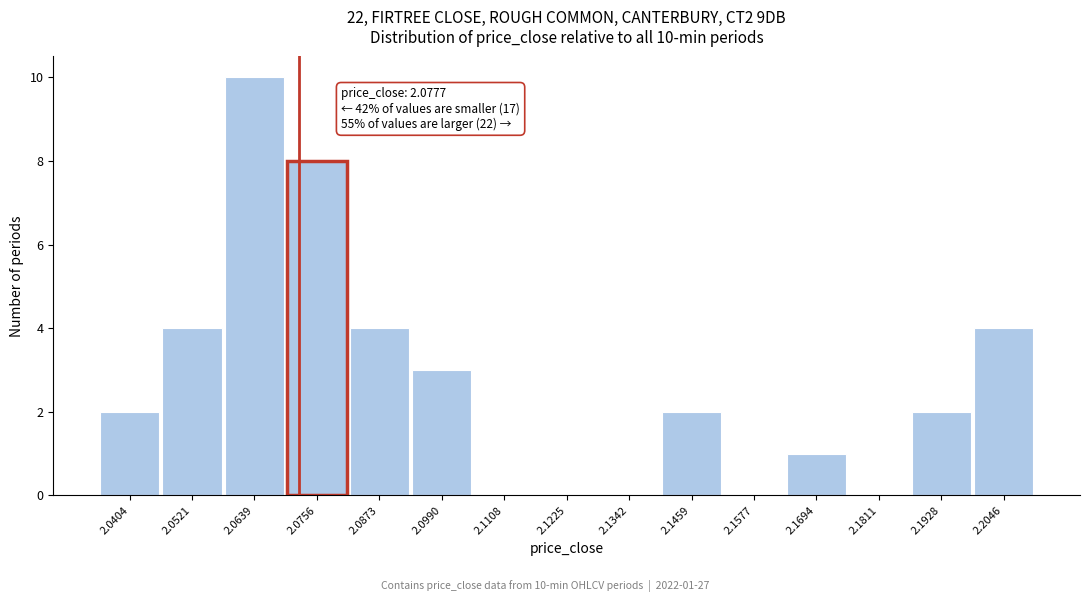

Reading left to right, list all the values displayed in this chart.

2.0404=2	2.0521=4	2.0639=10	2.0756=8	2.0873=4	2.0990=3	2.1108=0	2.1225=0	2.1342=0	2.1459=2	2.1577=0	2.1694=1	2.1811=0	2.1928=2	2.2046=4